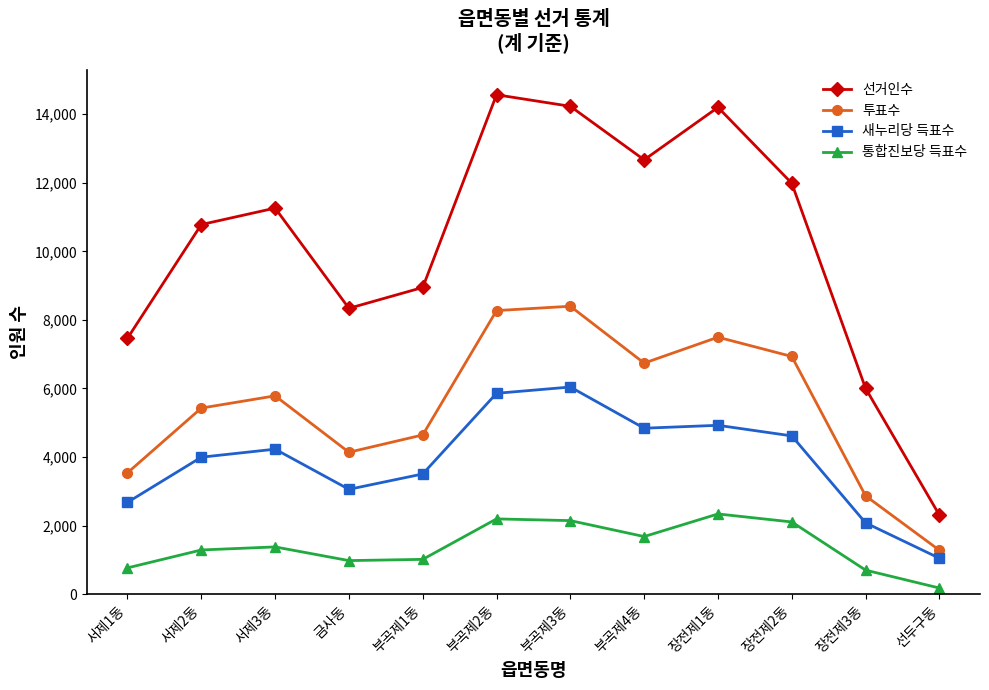

What is the label of the 7th point from the left?

부곡제3동